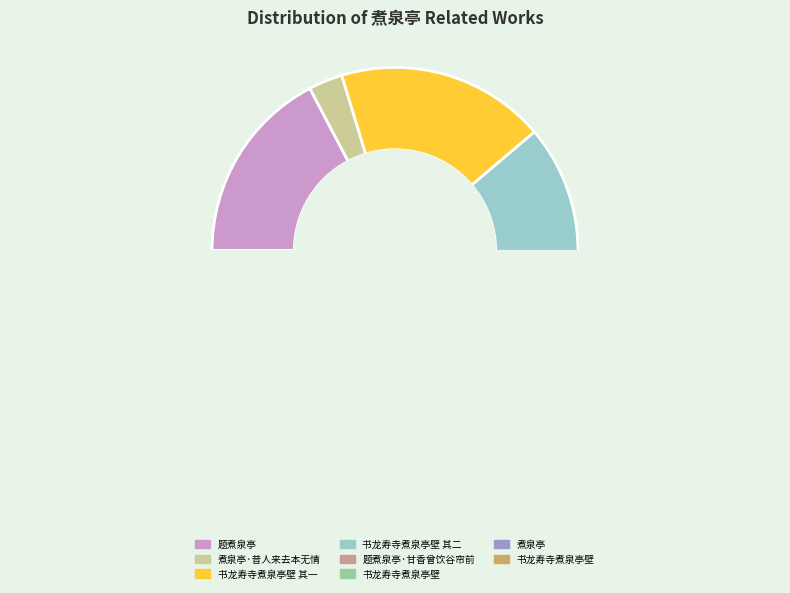

Is there any slice that represents more than half of the pie?

No